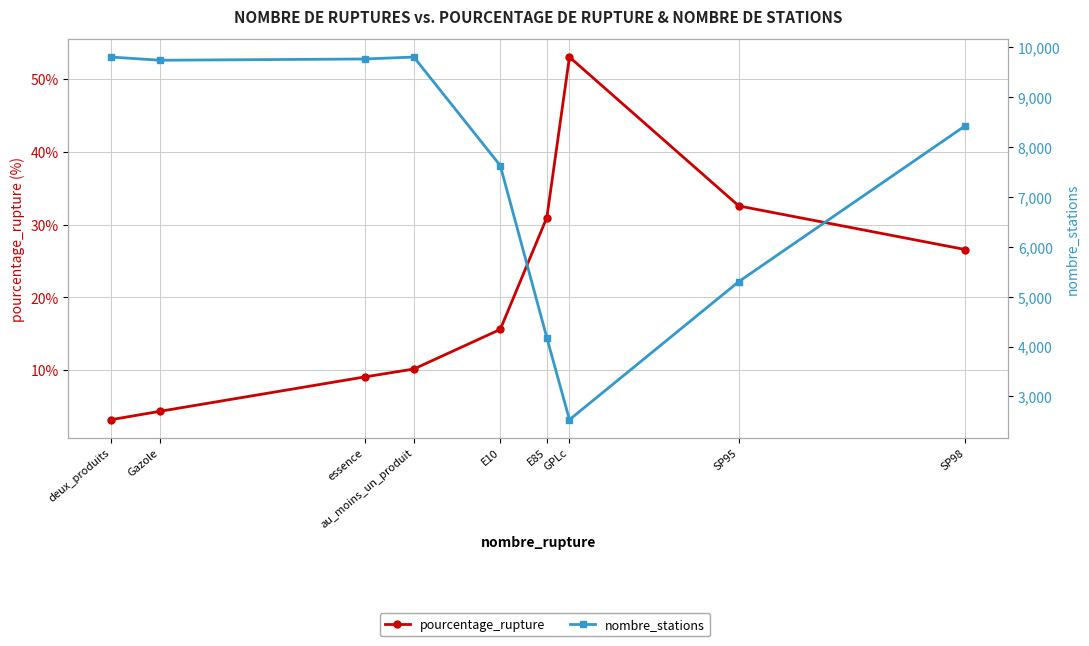

Does the chart display data point markers on the line(s)?

Yes